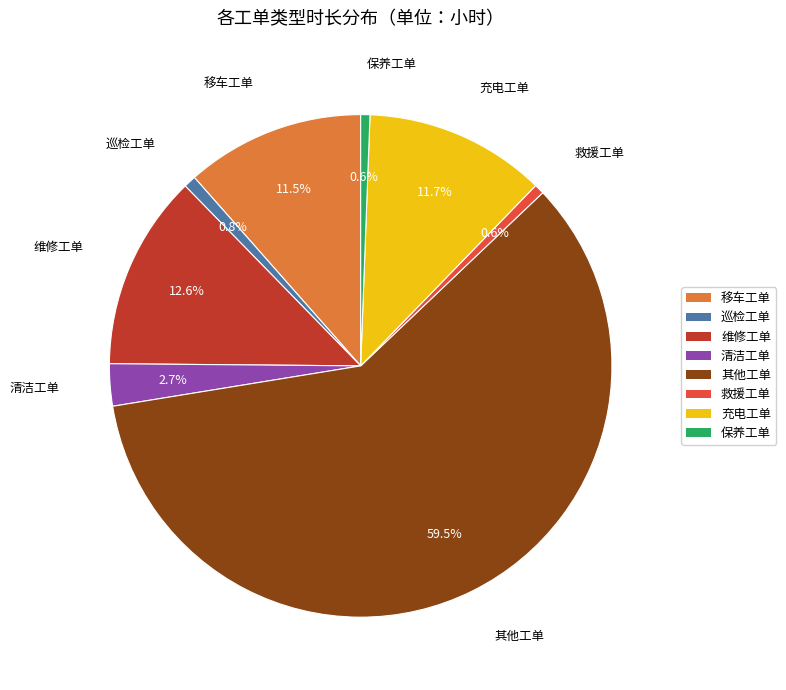

What is the largest slice in the pie chart?

其他工单